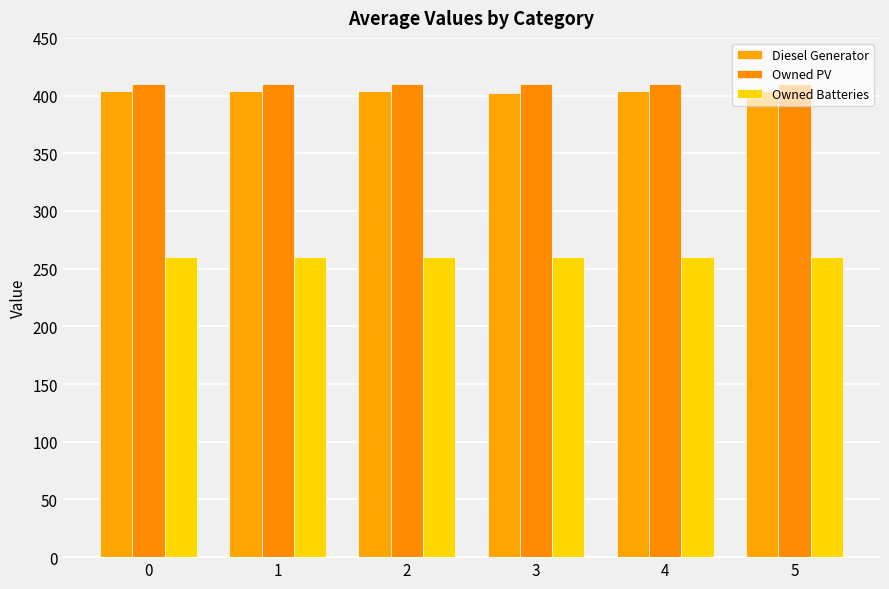

What is the highest value of the Owned Batteries series?

260